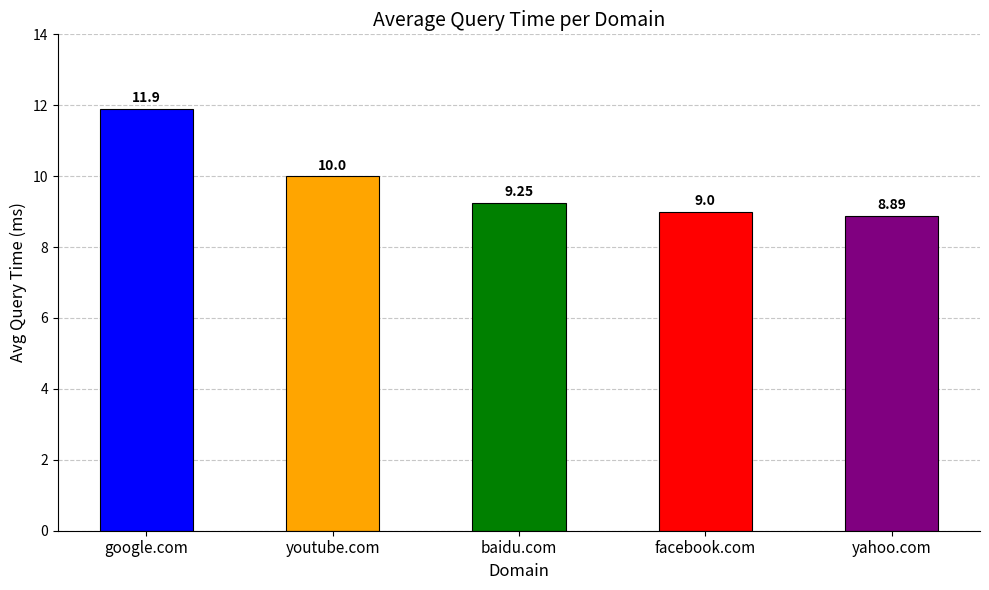

At which category does the chart reach its peak across all series?

google.com